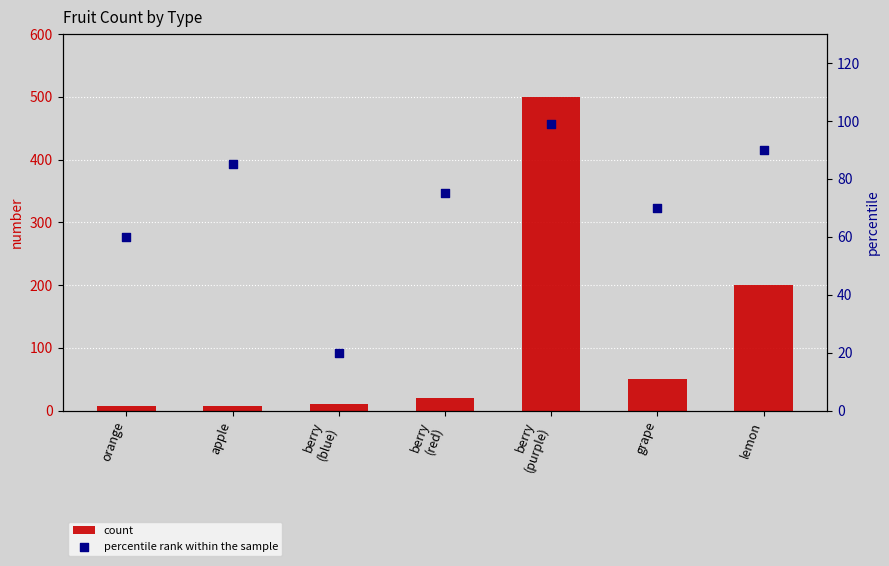

Which series contains the lowest Y value?

count